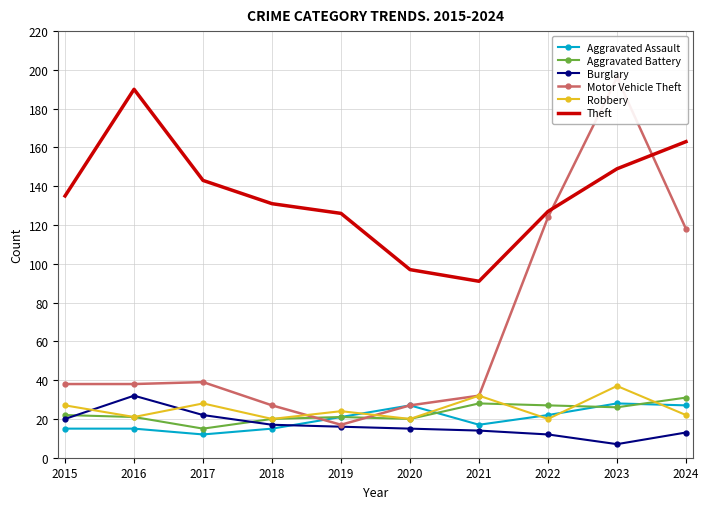

The value of Burglary at 2024 is 13. True or false?

True